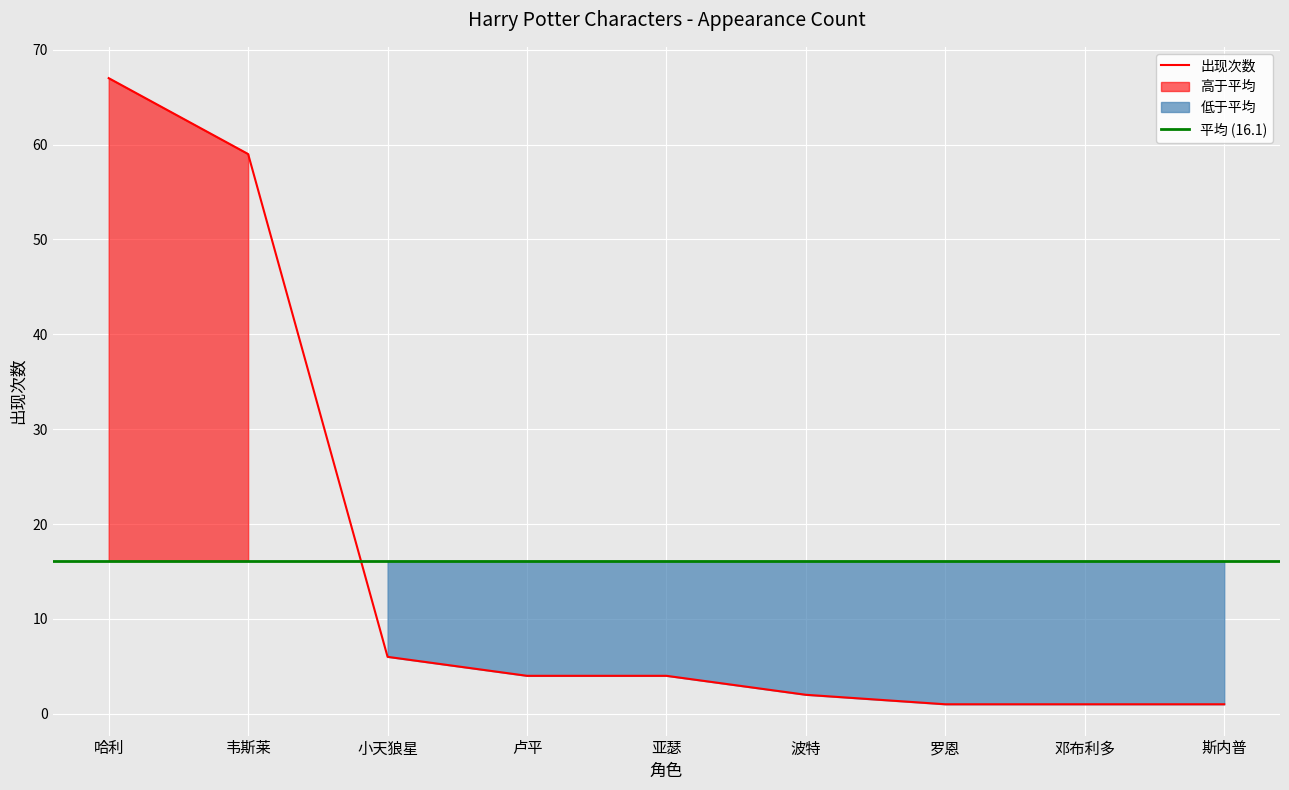

What is the value of the 6th point from the left?

2